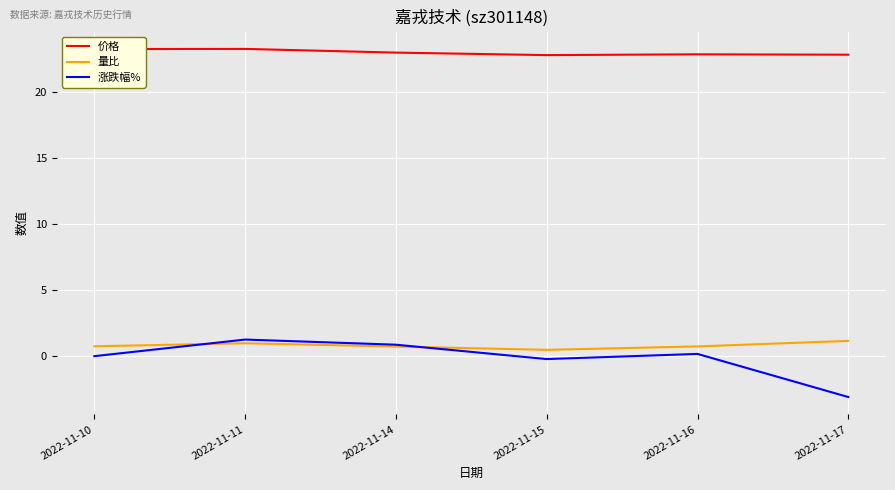

What are all the series names shown in the legend?

价格, 量比, 涨跌幅%